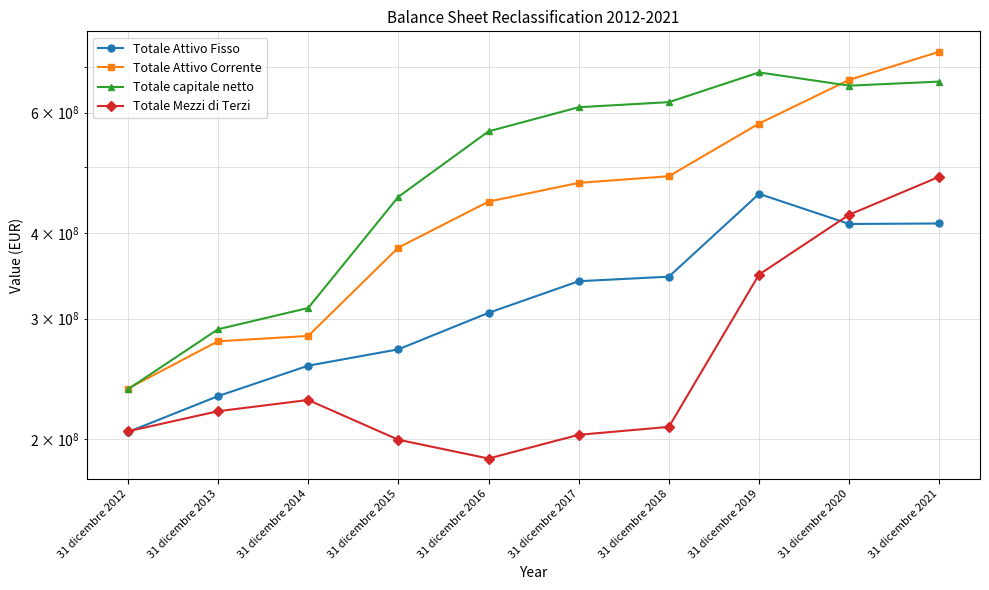

Where does the Totale Attivo Corrente series first go above 473565000?

31 dicembre 2018